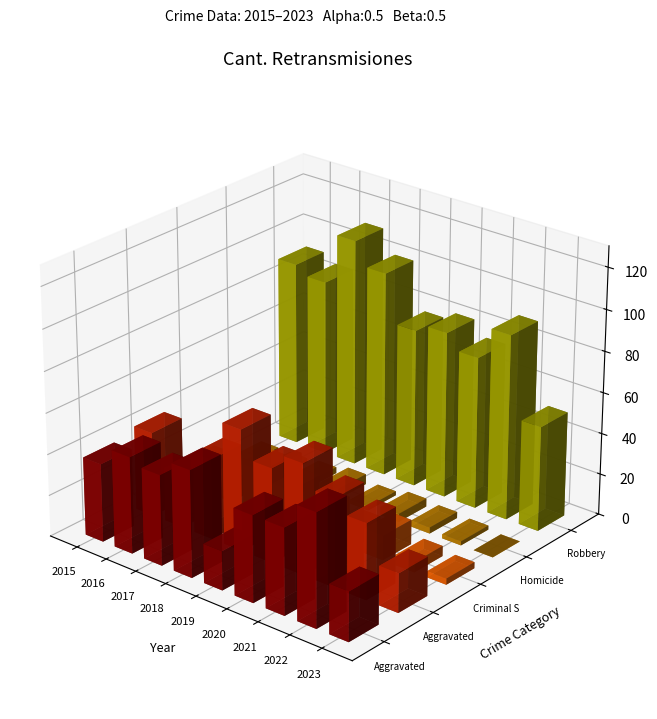

What is the maximum value shown in the chart?

111